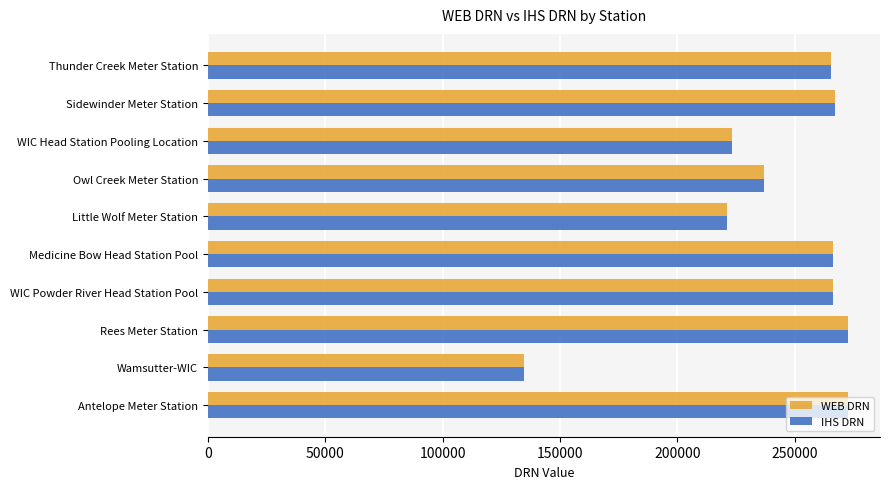

The value of IHS DRN at Sidewinder Meter Station is 163863. True or false?

False